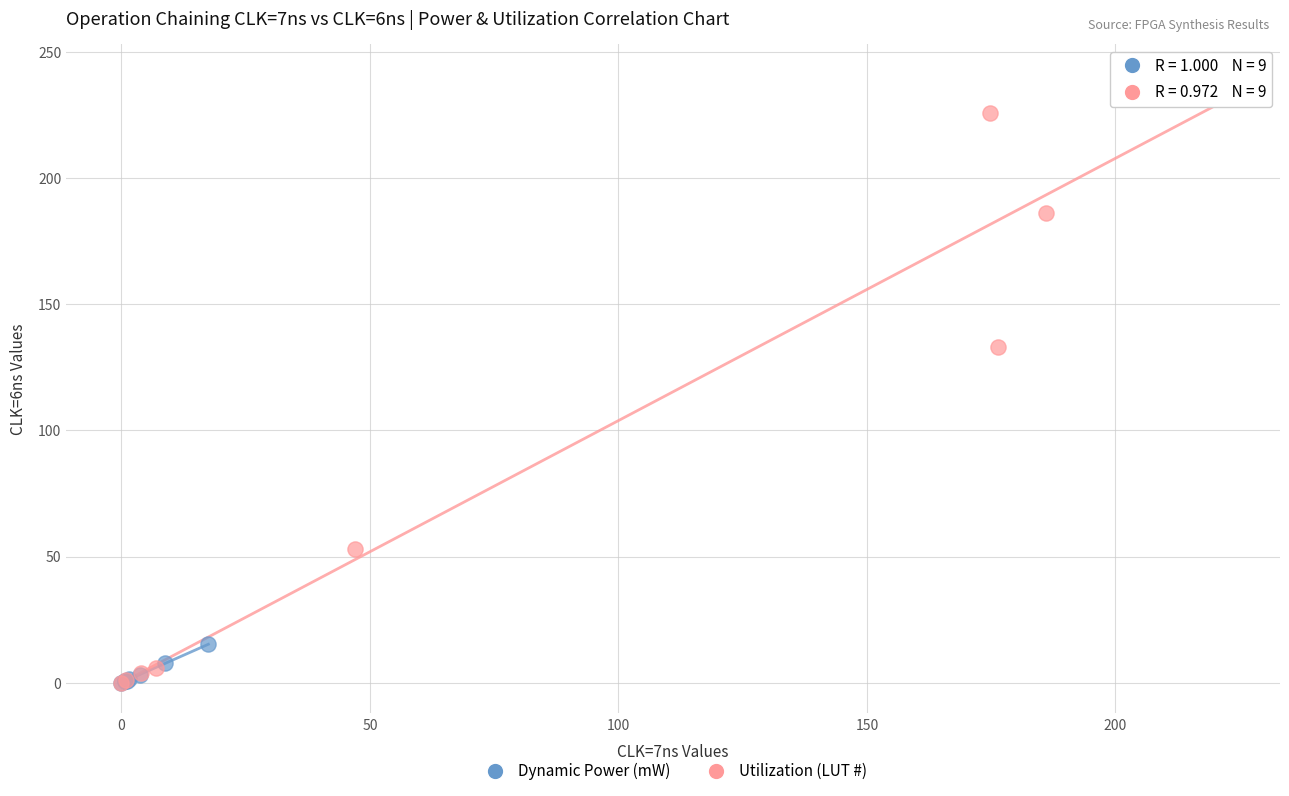

Which series contains the highest Y value?

Utilization (LUT #)